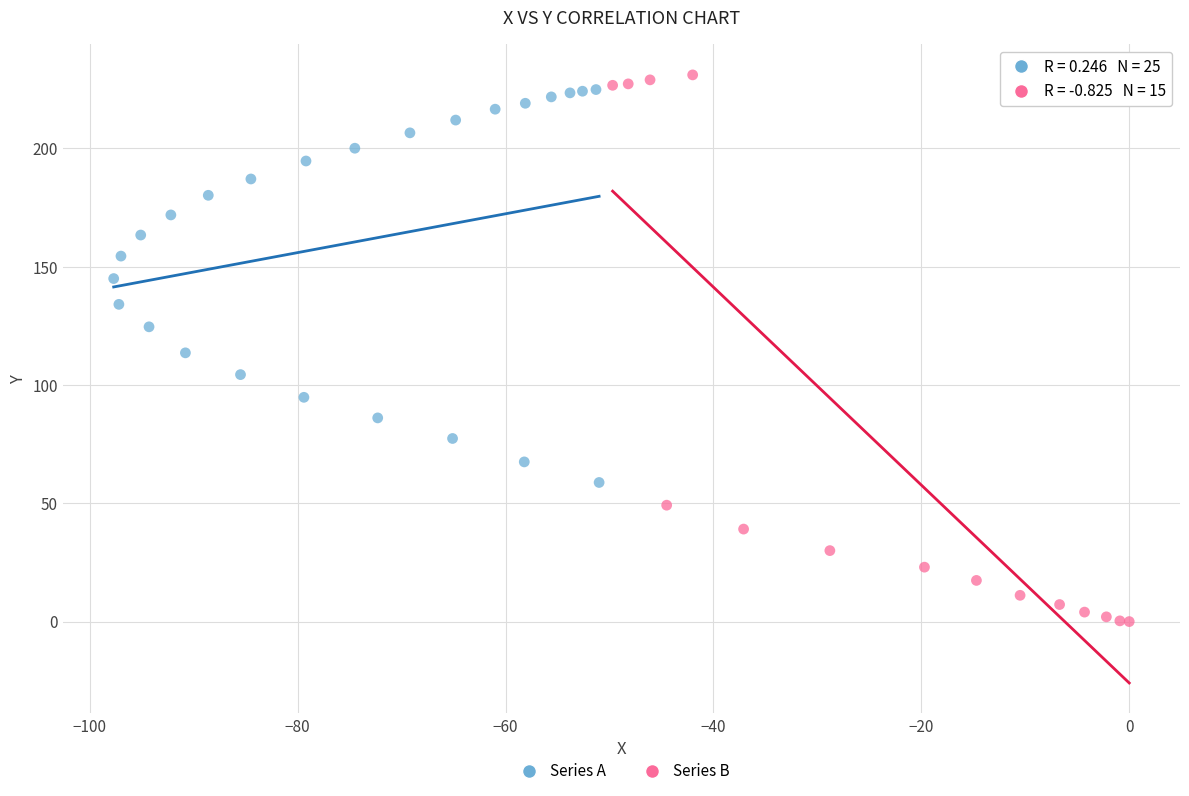

What are all the series names shown in the legend?

Series A, Series B